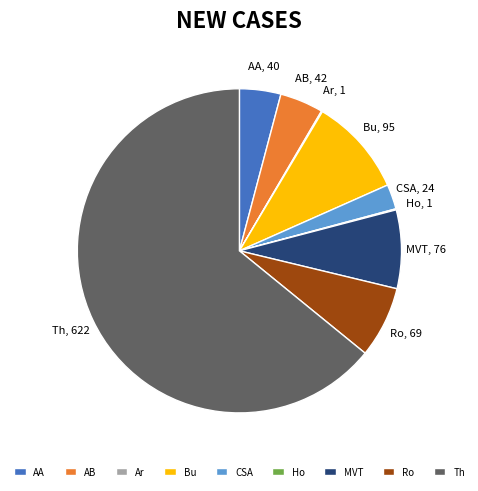

Is there a majority slice in this chart?

Yes